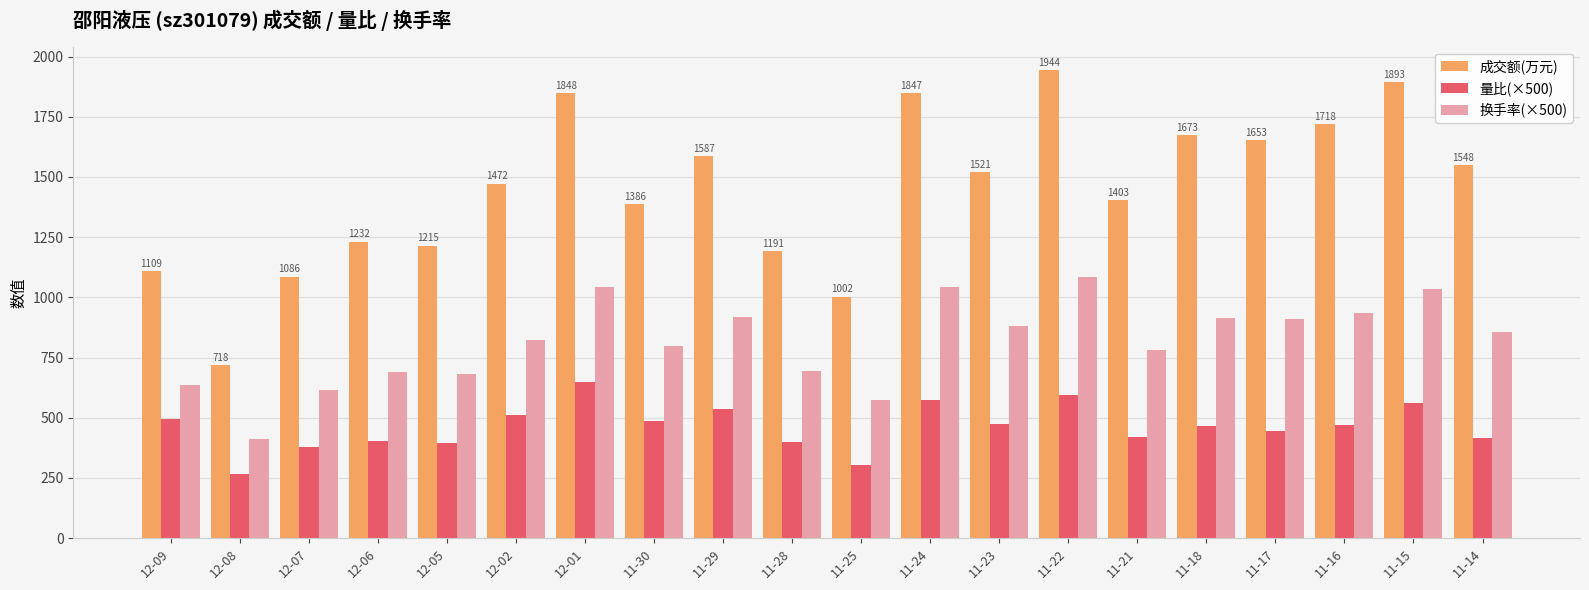

What is the greatest value displayed?

1944